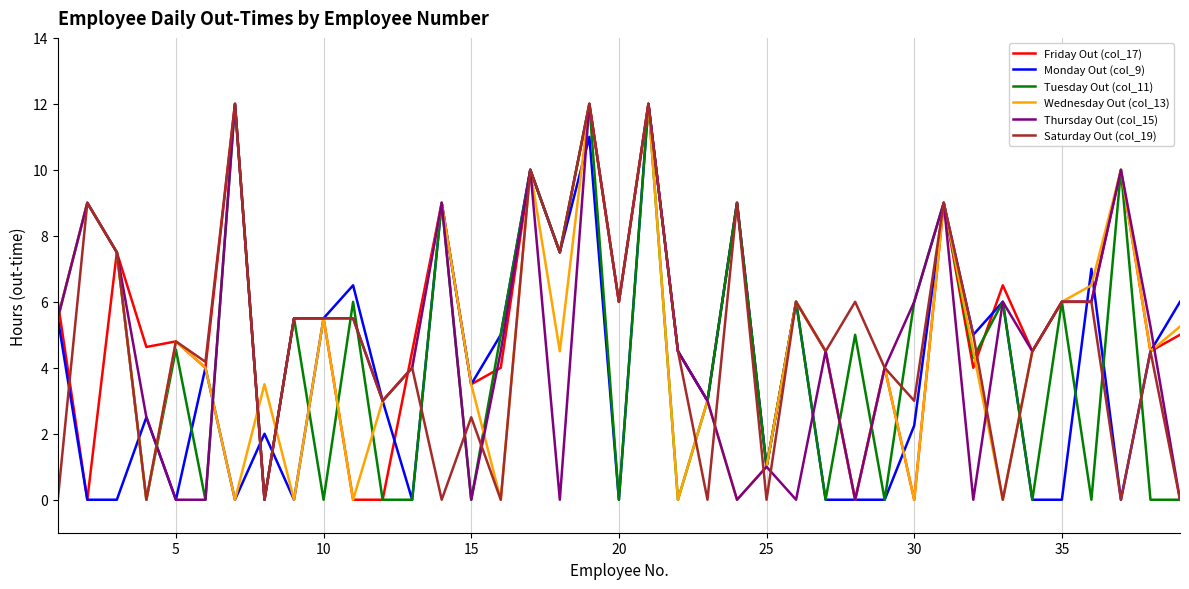

What is the maximum value shown in the chart?

12.0